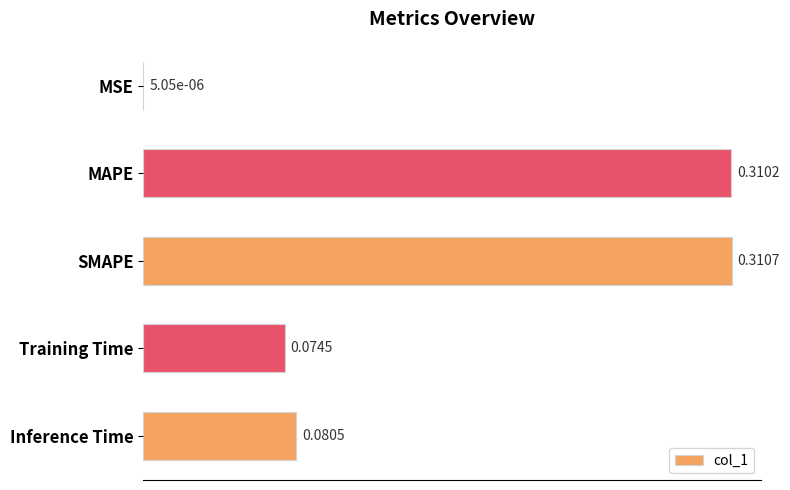

What is the sum of all values?

0.8